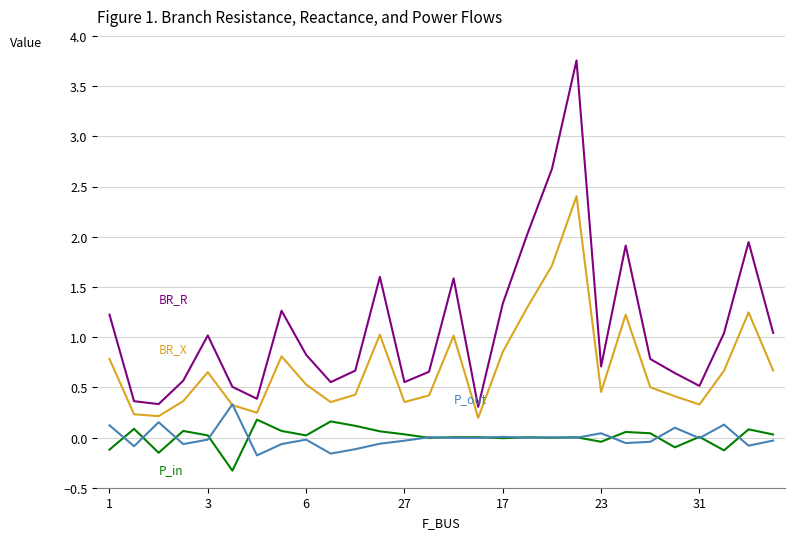

What is the smallest value displayed?

-0.3